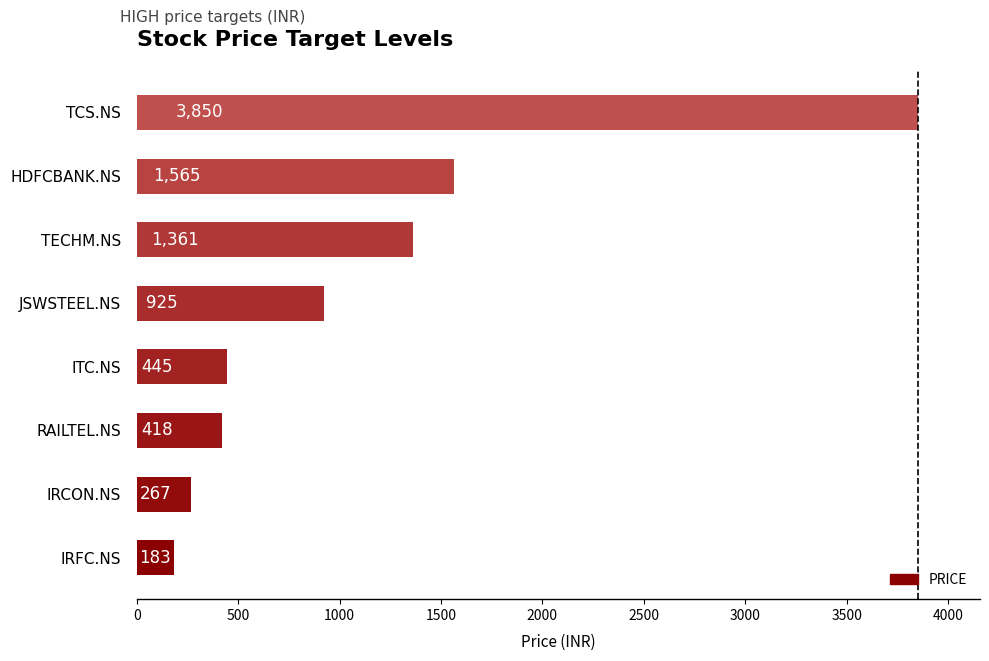

Where is the data nearest to the value 2016?

HDFCBANK.NS